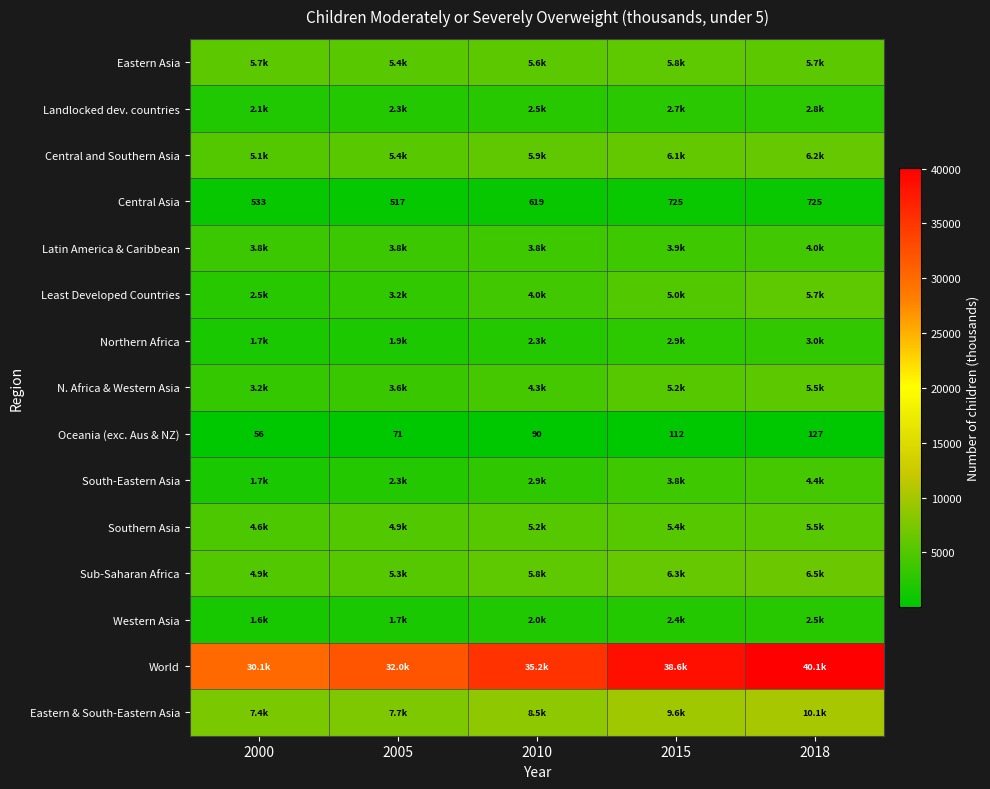

Count the number of data series in this chart.

15